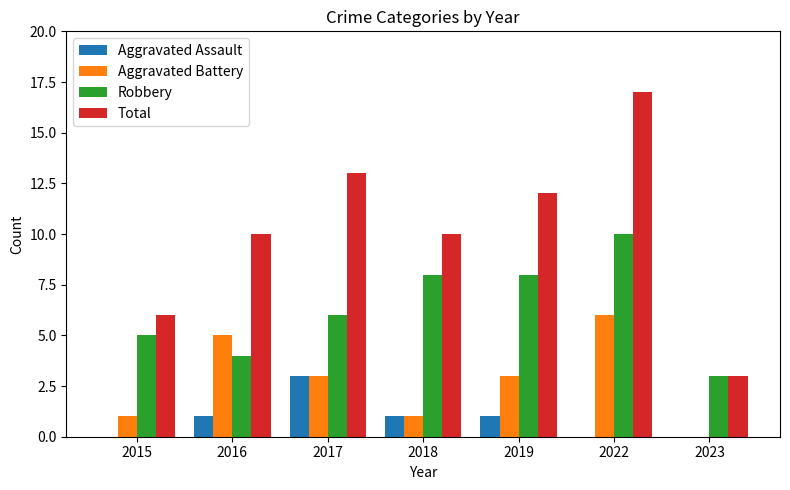

What is the total value across all series at 2018?

20